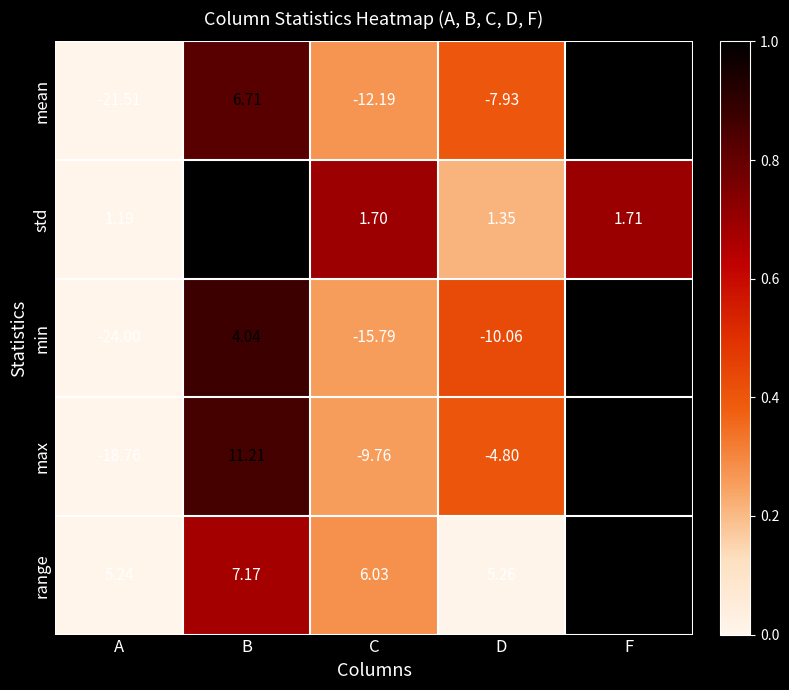

Rank the series by their maximum value, from highest to lowest.

max, mean, min, range, std